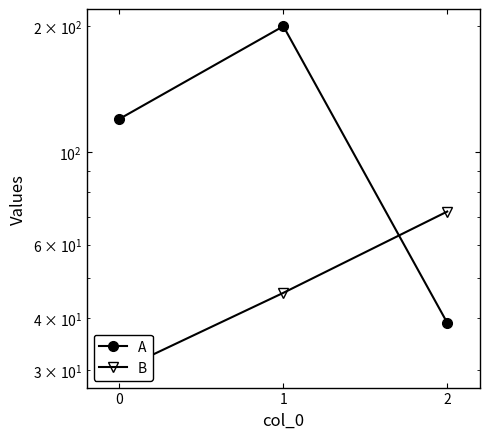

At which label does A first exceed 120?

1